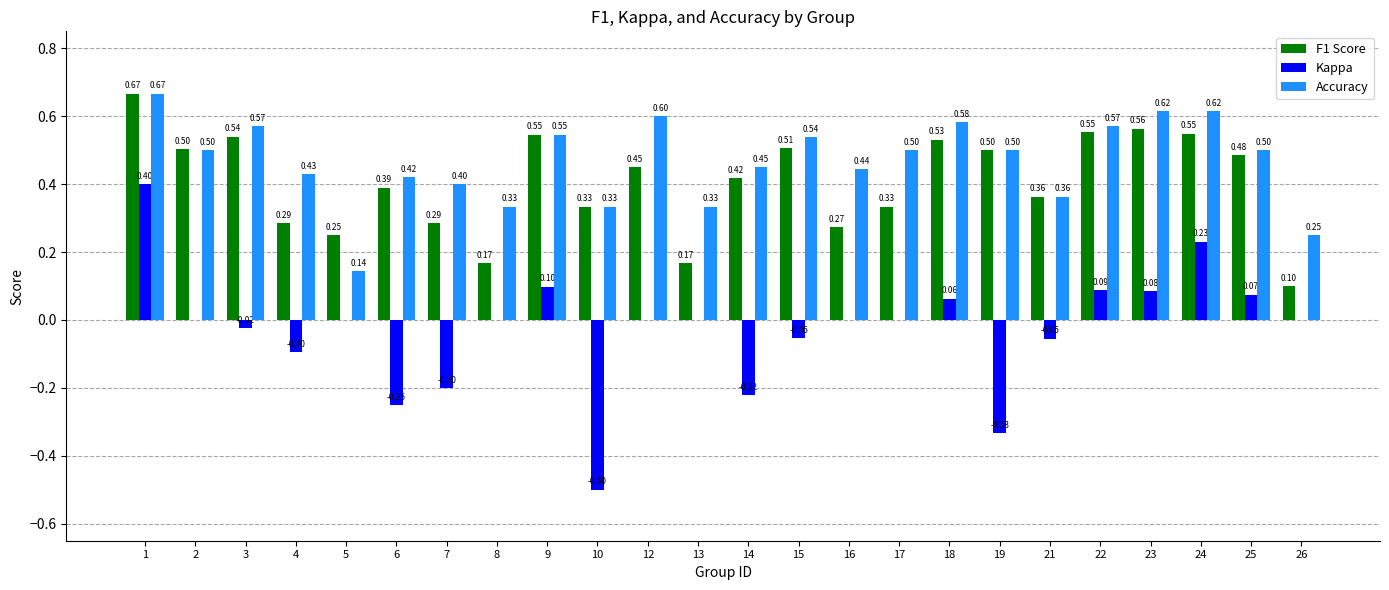

At which label does Kappa reach its peak?

1